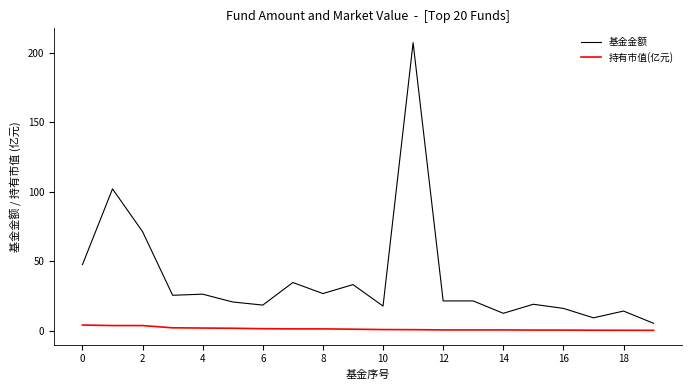

Rank the series by their maximum value, from highest to lowest.

基金金额, 持有市值(亿元)